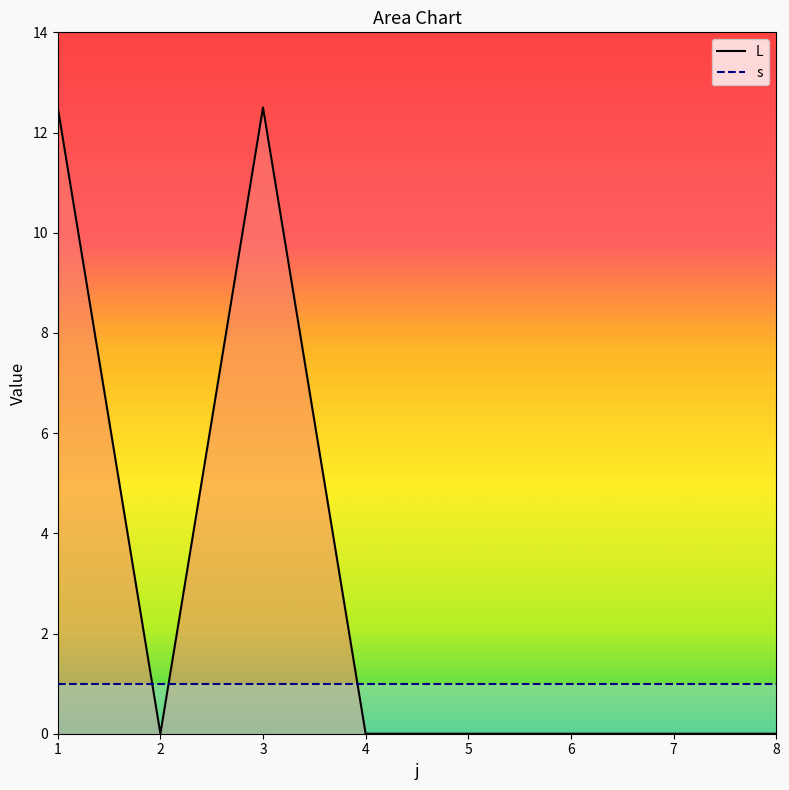

Rank the categories by value from lowest to highest.

2, 4, 5, 6, 7, 8, 1, 3